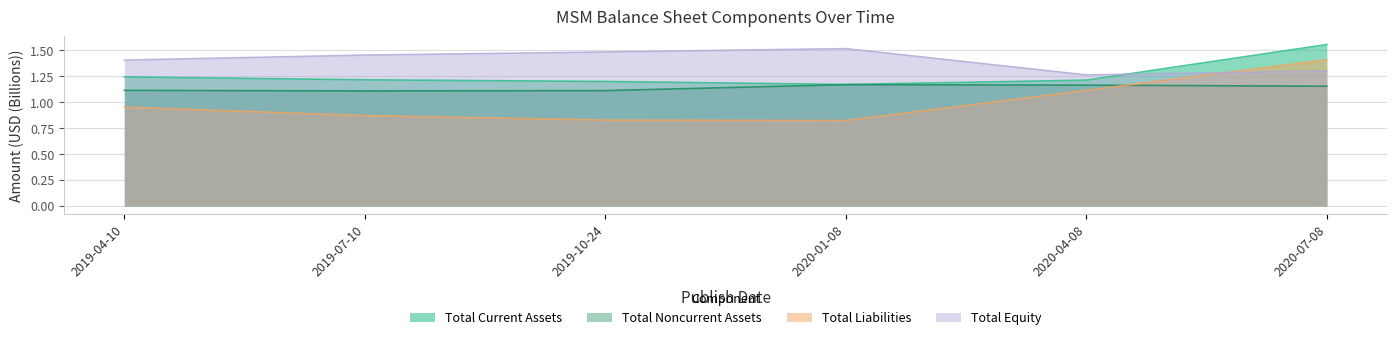

What is the average value of the Total Noncurrent Assets series?

1.1